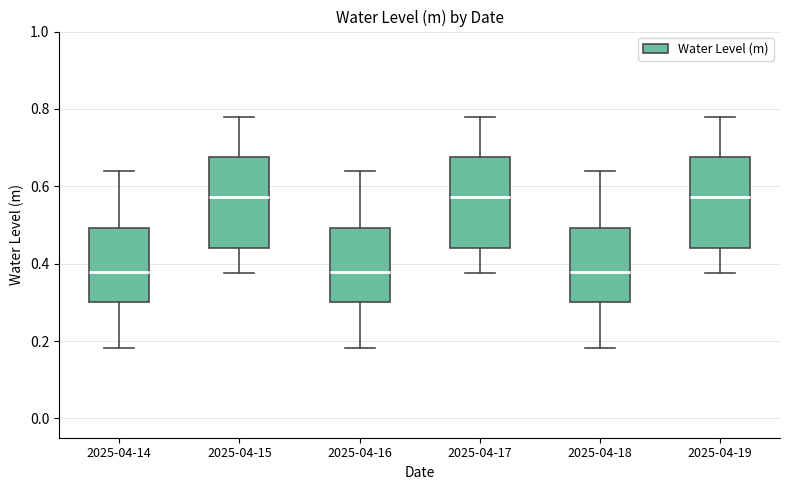

Reading left to right, read every box against the y-axis: the position of its median line, the range the box covers, and the ends of its whiskers. The values are not printed on the chart, so give them approximately, as read against the axis.

2025-04-14: median 0.38, box 0.30 to 0.50, whiskers 0.18 to 0.64
2025-04-15: median 0.58, box 0.44 to 0.68, whiskers 0.38 to 0.78
2025-04-16: median 0.38, box 0.30 to 0.50, whiskers 0.18 to 0.64
2025-04-17: median 0.58, box 0.44 to 0.68, whiskers 0.38 to 0.78
2025-04-18: median 0.38, box 0.30 to 0.50, whiskers 0.18 to 0.64
2025-04-19: median 0.58, box 0.44 to 0.68, whiskers 0.38 to 0.78